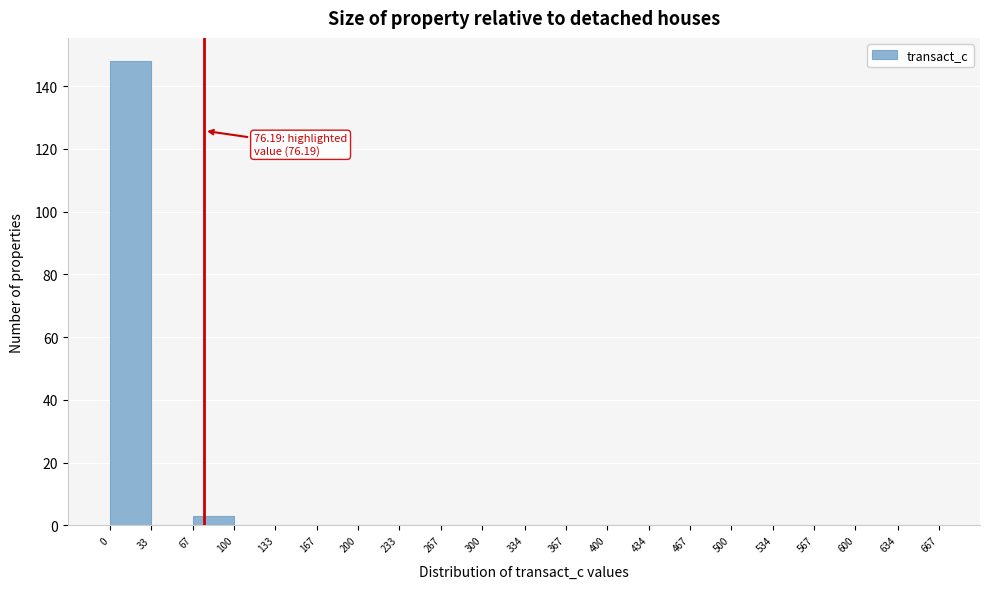

Over which range of the x-axis is the bar tallest?

0 to 33